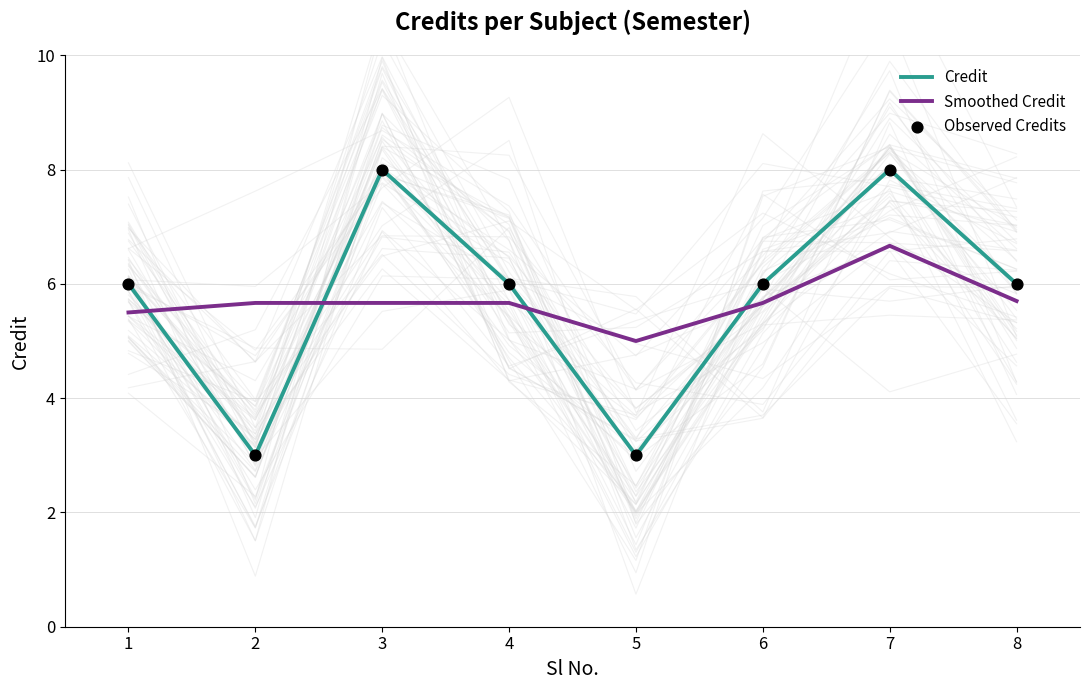

Is the value of Observed Credits at 8 greater than the value of Smoothed Credit at 2?

Yes